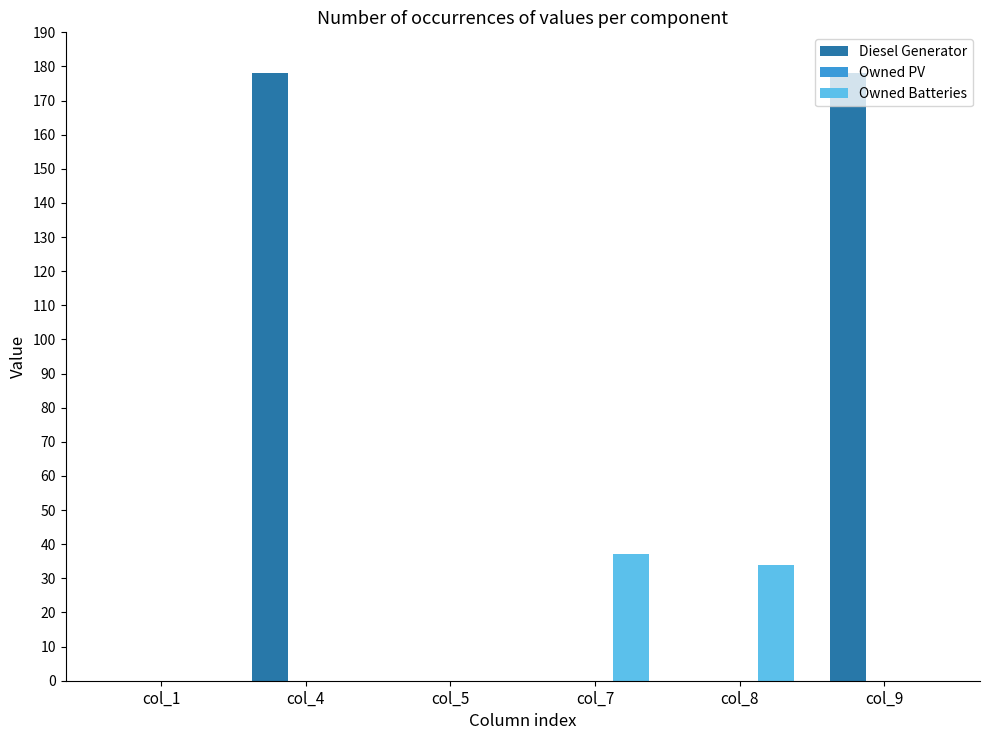

How many groups of bars are there?

6